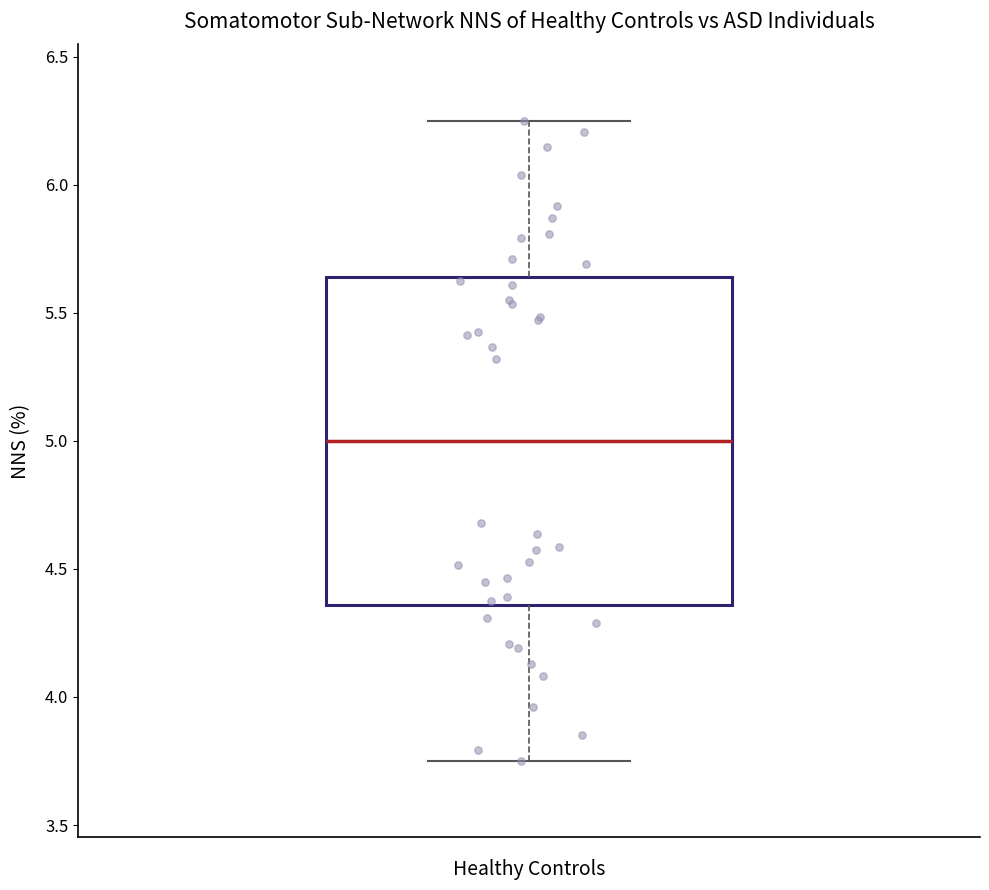

Transcribe this box plot: give where the median line is, the range the box spans, and where the two whiskers end, as read against the y-axis. The values are not printed on the chart, so give them approximately, as read against the axis.

median 5.00, box 4.35 to 5.65, whiskers 3.75 to 6.25